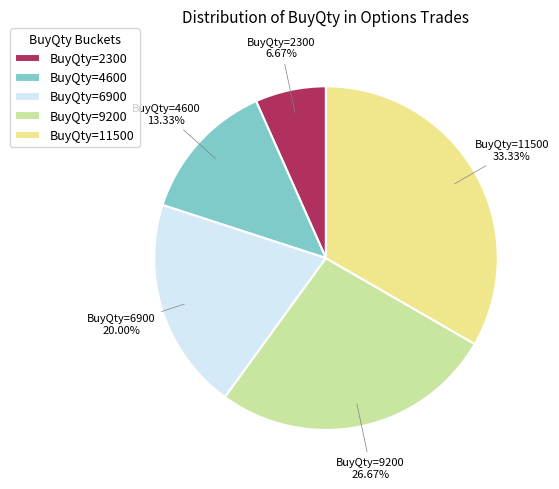

Count the number of slices in the pie.

5